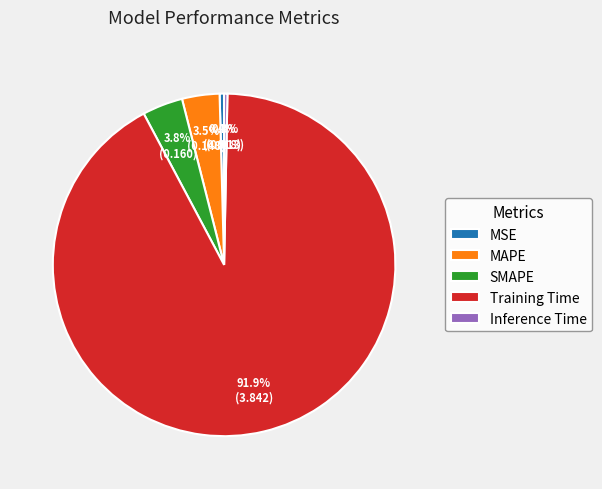

Which category has the biggest portion of the pie?

Training Time